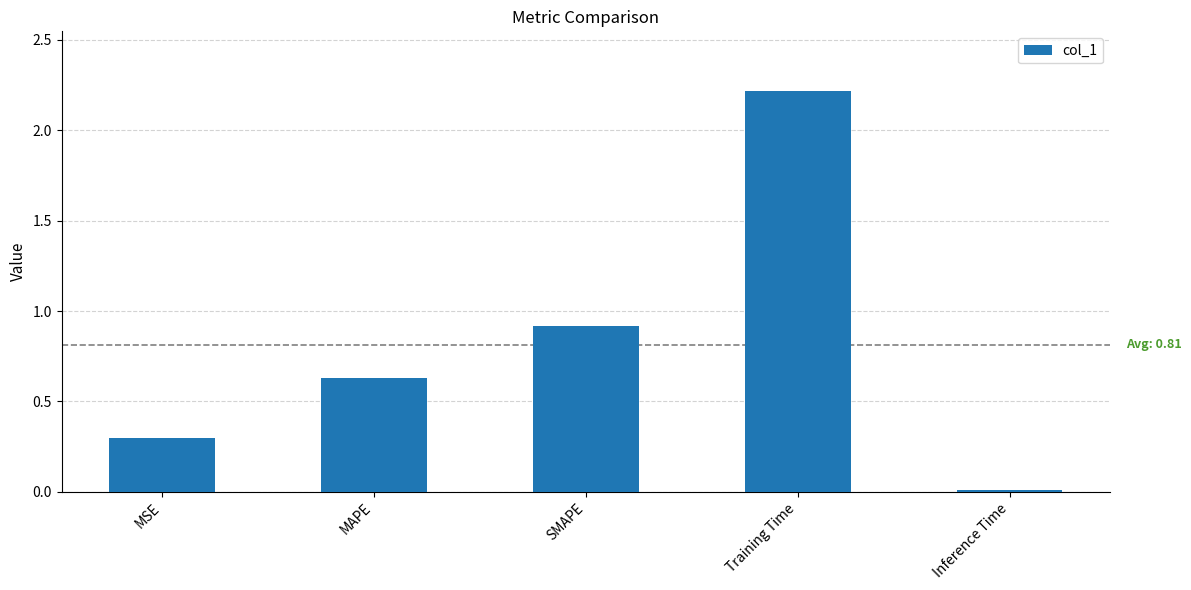

Between MSE and SMAPE, which is larger?

SMAPE